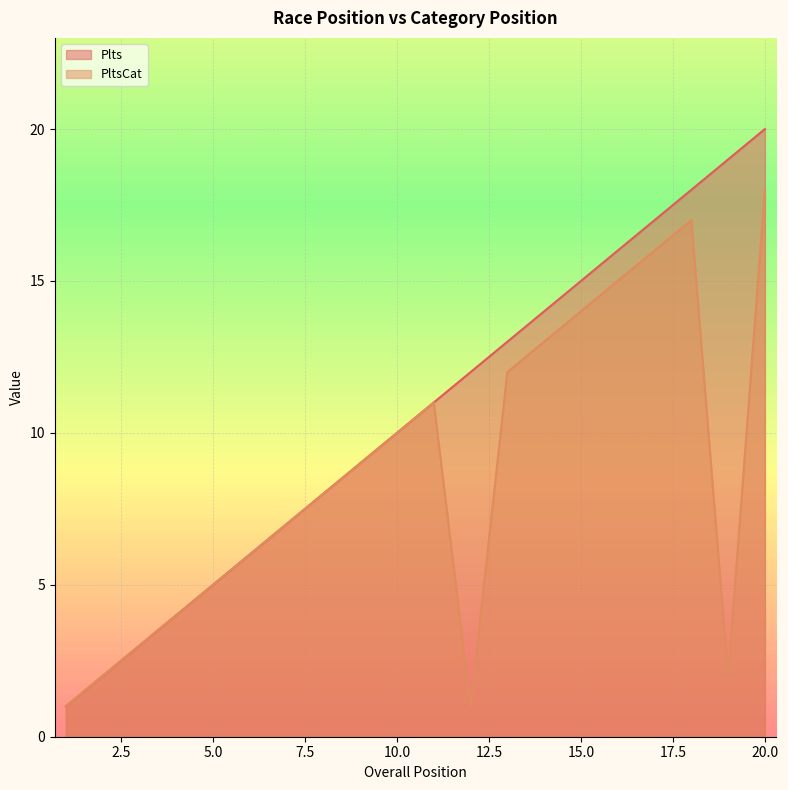

What is the sum of the PltsCat values at 12 and 19?

3